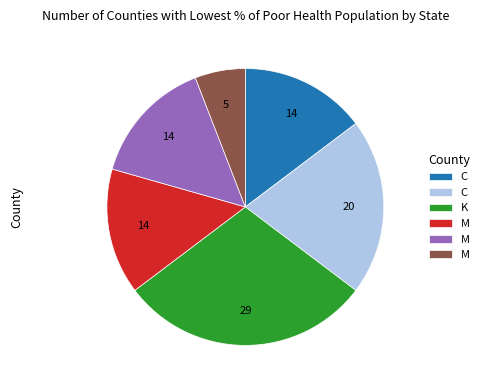

How many segments does this pie chart have?

6